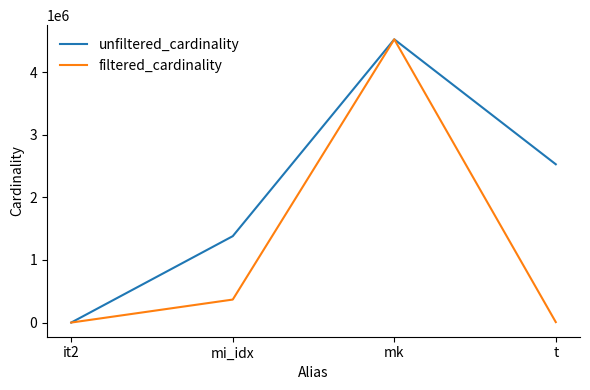

List the series in order of their overall mean, highest first.

unfiltered_cardinality, filtered_cardinality